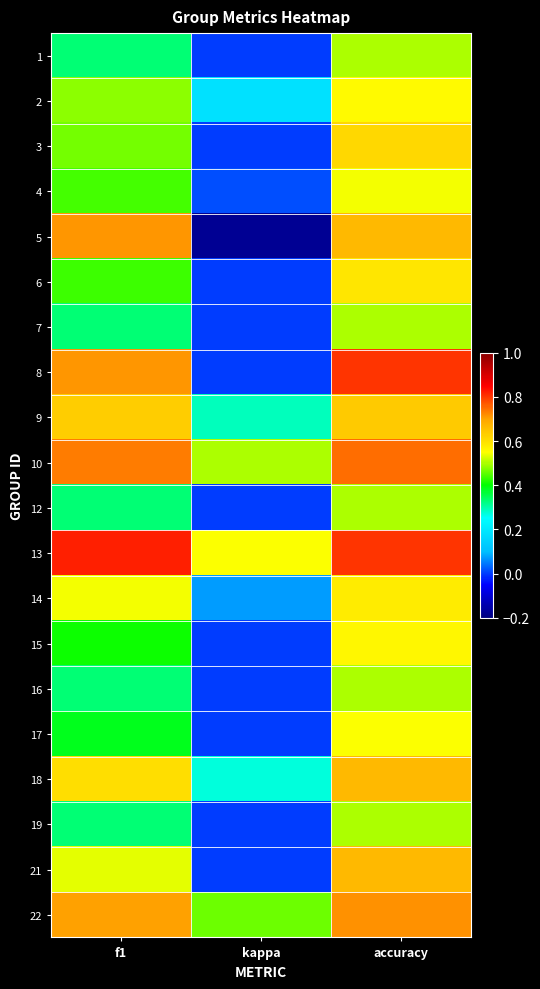

Rank the series at kappa from highest to lowest value.

13, 10, 22, 9, 18, 2, 14, 4, 1, 3, 6, 7, 8, 12, 15, 16, 17, 19, 21, 5